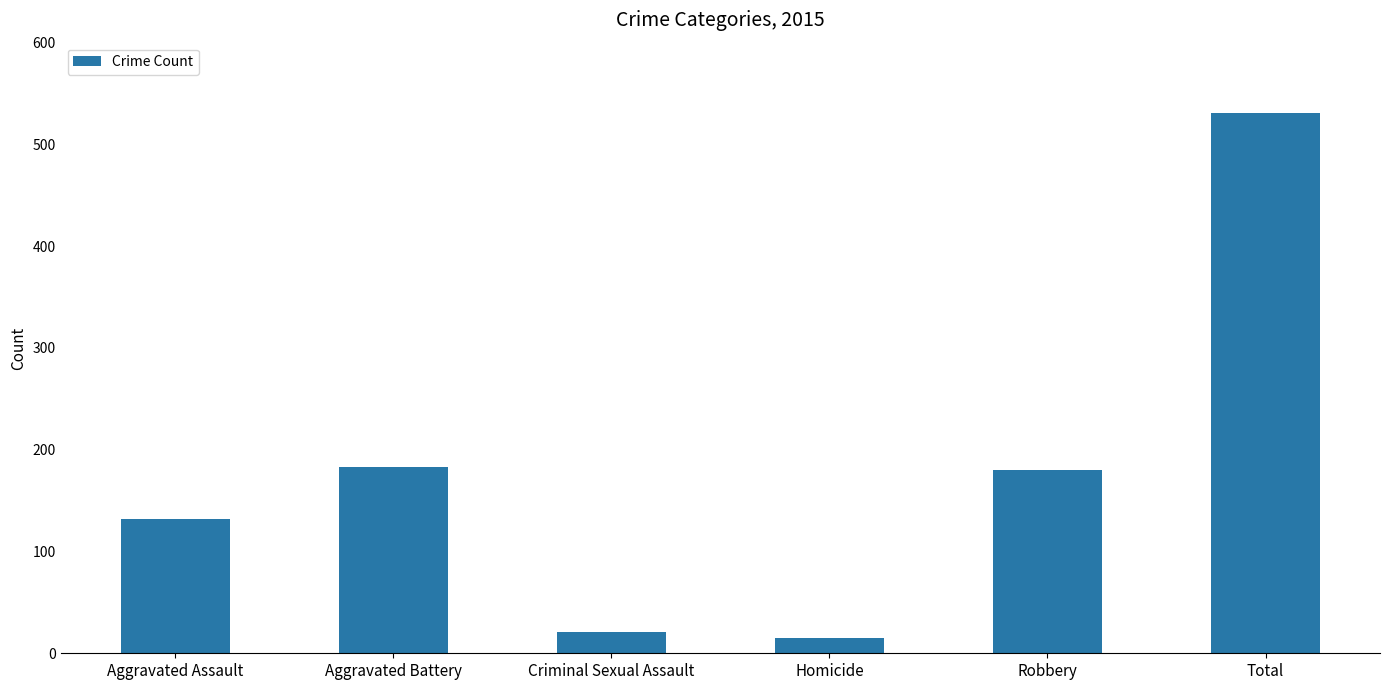

Where does the data first go above 180?

Aggravated Battery